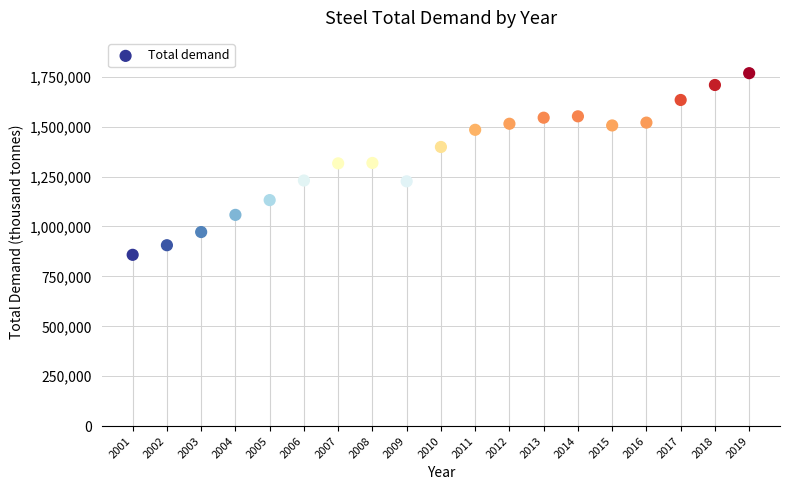

What is the range of Y values (max minus min)?

909500.0